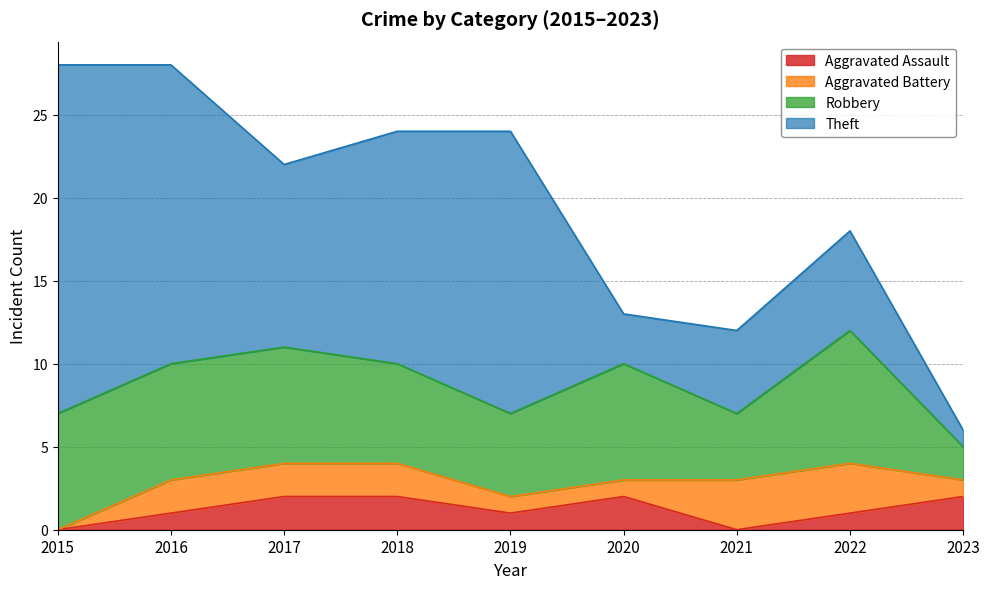

Count the Robbery values in the range 5 to 7.

6